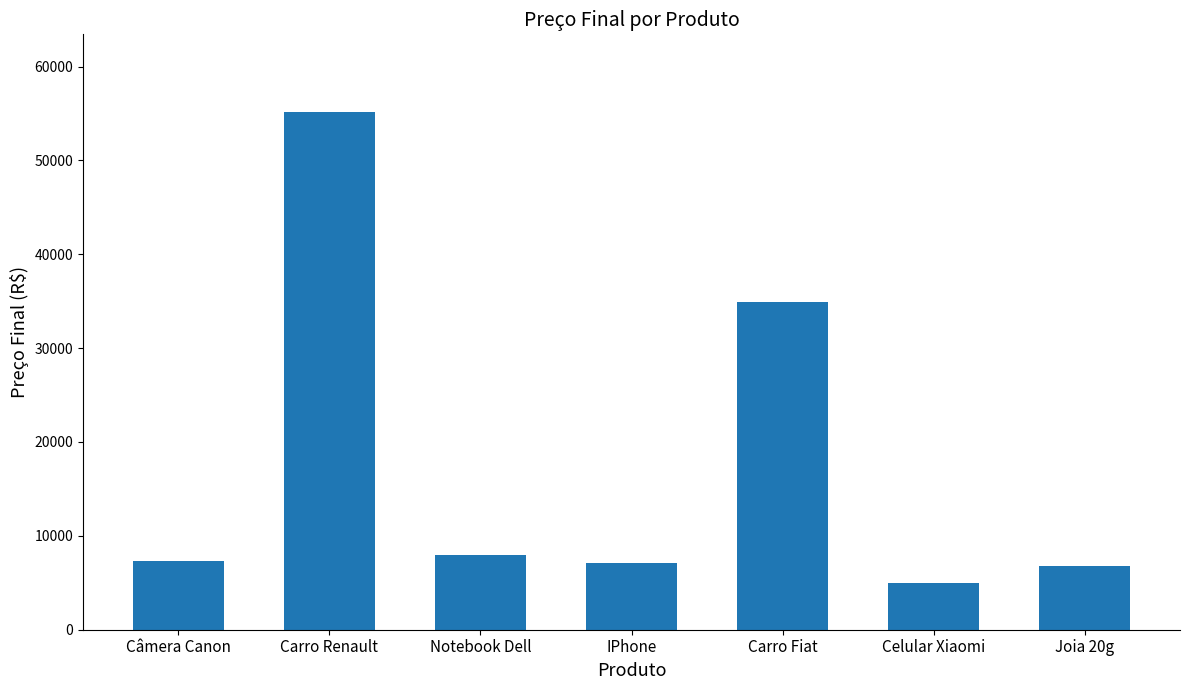

Are the bars grouped side by side (vs. stacked)?

No